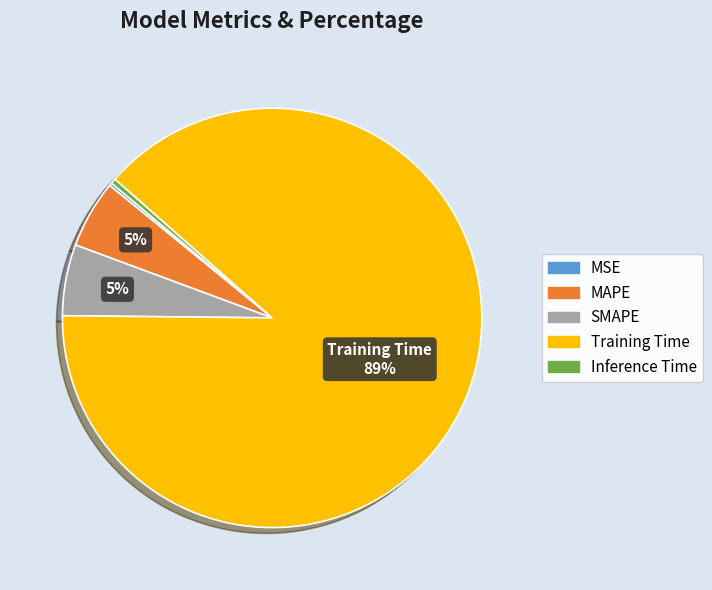

Which slice is the largest?

Training Time